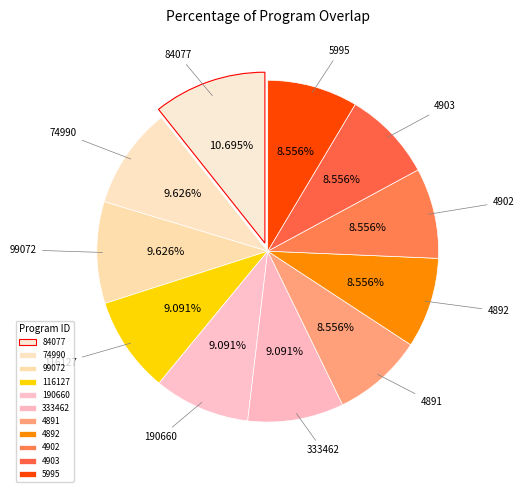

What is the ratio of the value at 4903 to the value at 74990?

0.9